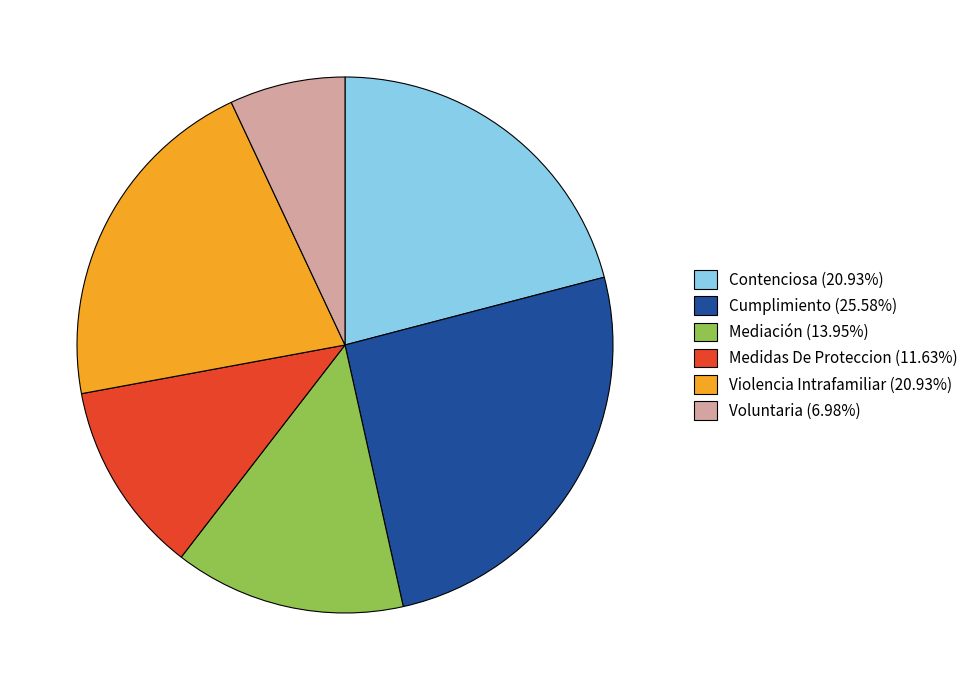

Do Mediación (13.95%) and Contenciosa (20.93%) together represent more than half of the pie?

No